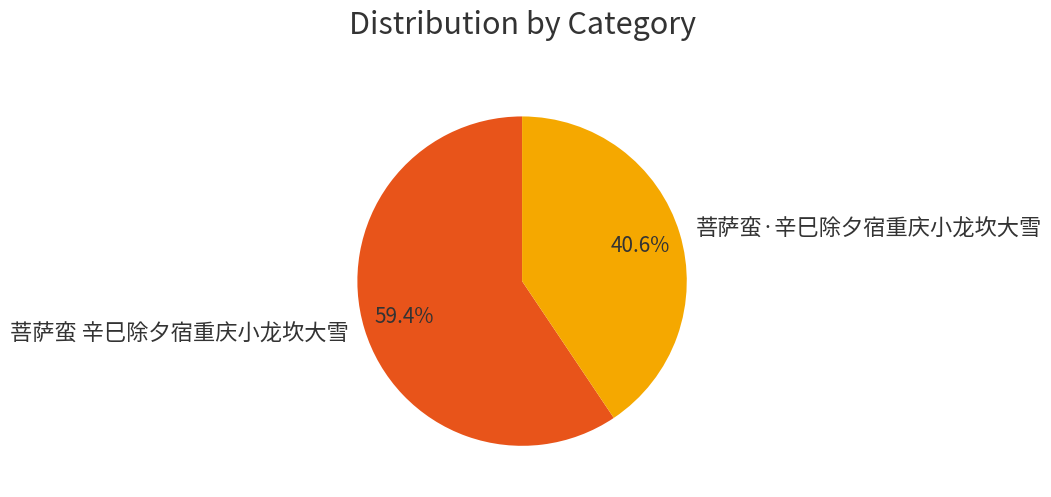

Do 菩萨蛮·辛巳除夕宿重庆小龙坎大雪 and 菩萨蛮 辛巳除夕宿重庆小龙坎大雪 together represent more than half of the pie?

Yes